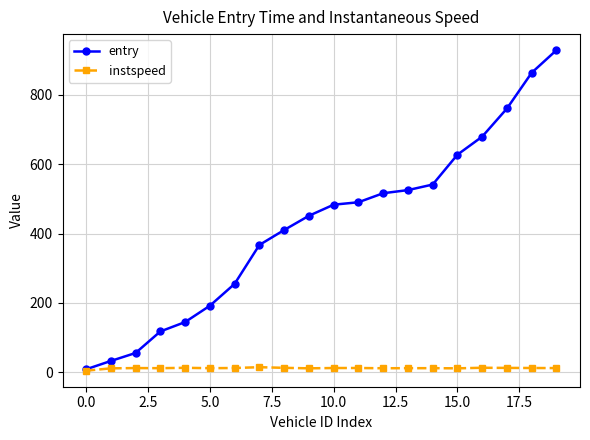

What is the highest value of the entry series?

928.0